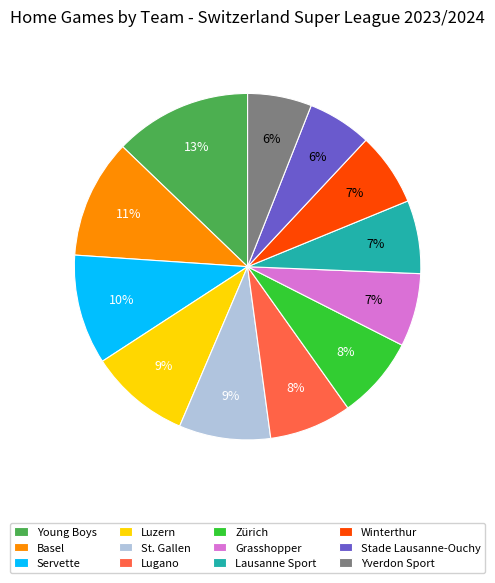

How many segments does this pie chart have?

12